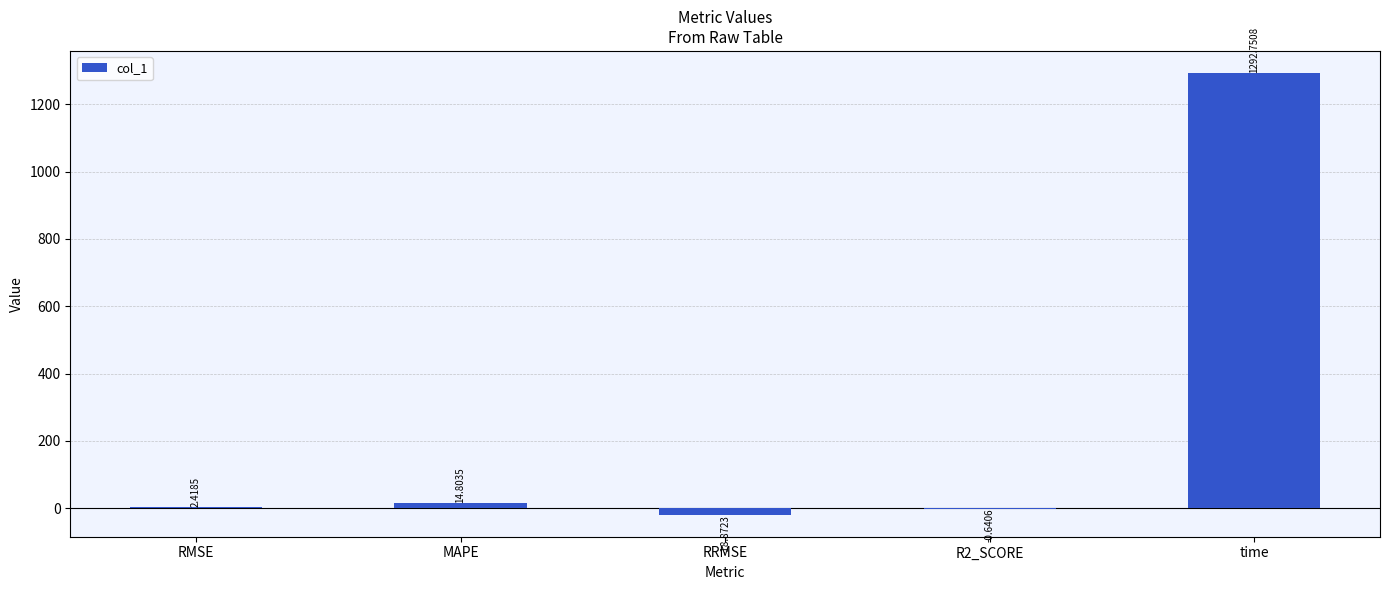

What value does the data have at time?

1292.8